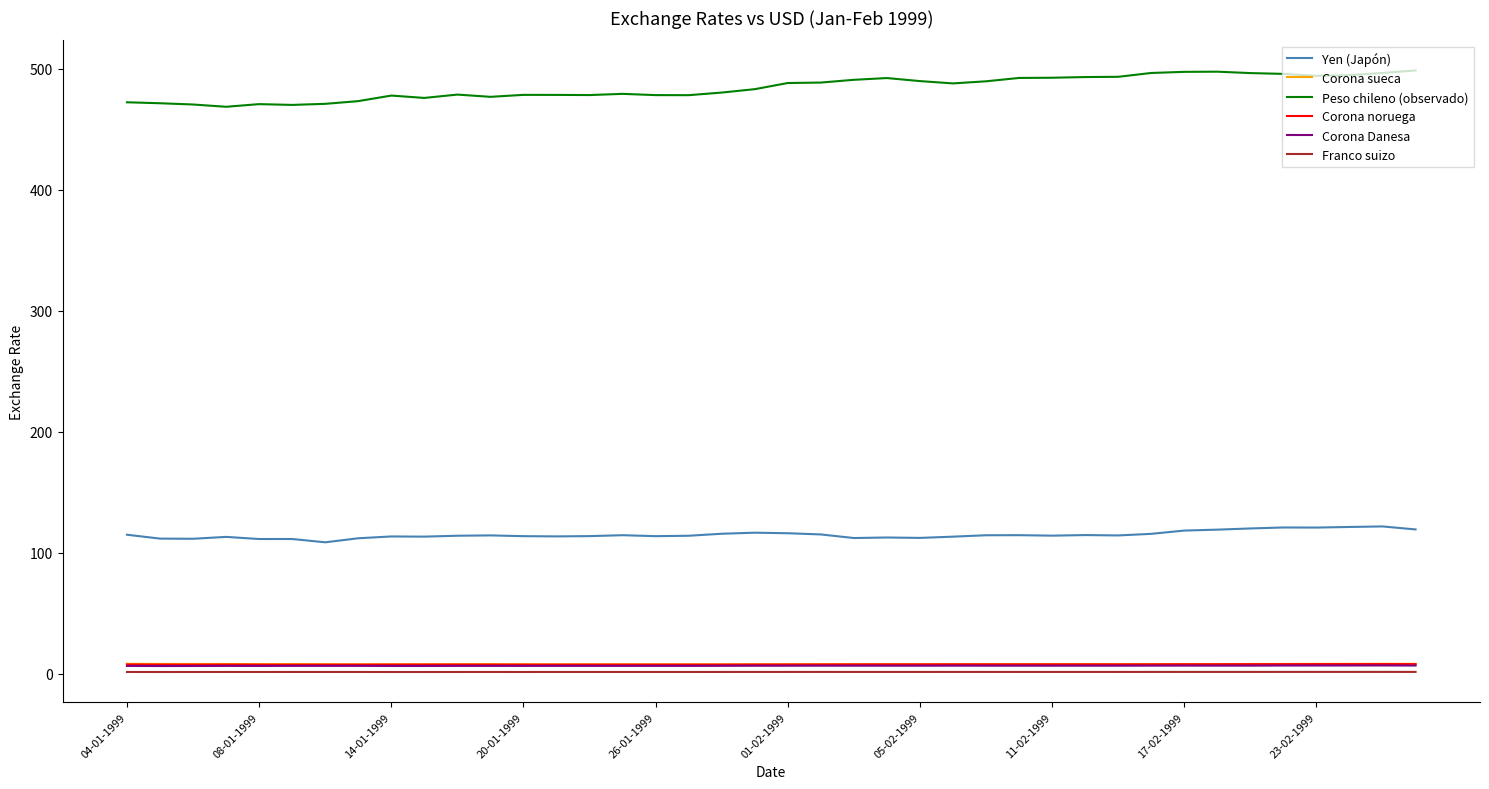

Which series has the widest spread of values?

Peso chileno (observado)